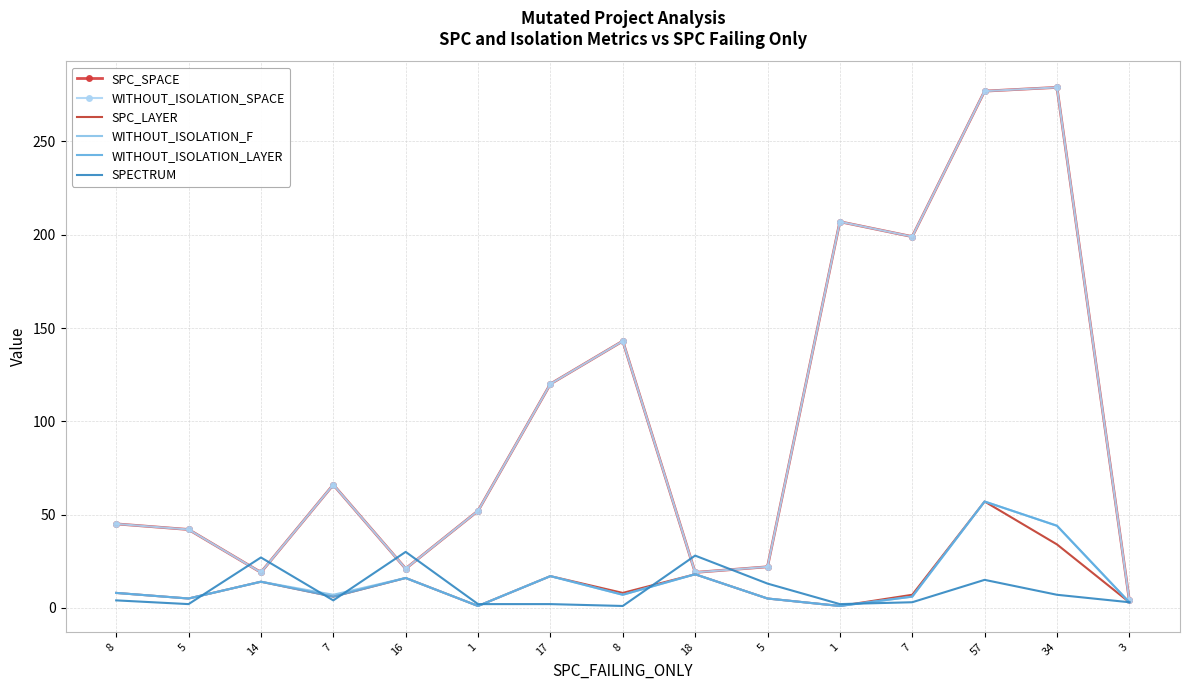

At how many categories does at least one series exceed 241?

2